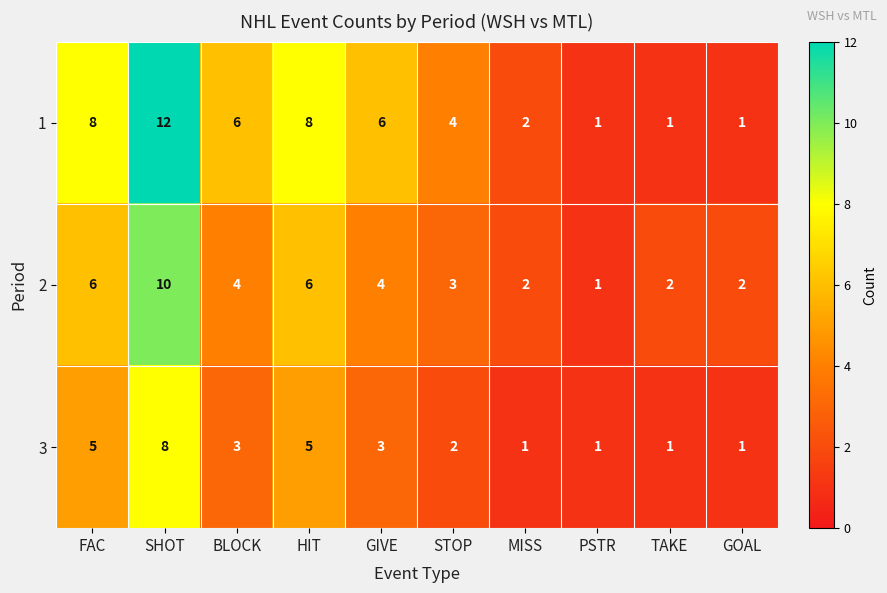

At which category does the chart reach its peak across all series?

SHOT